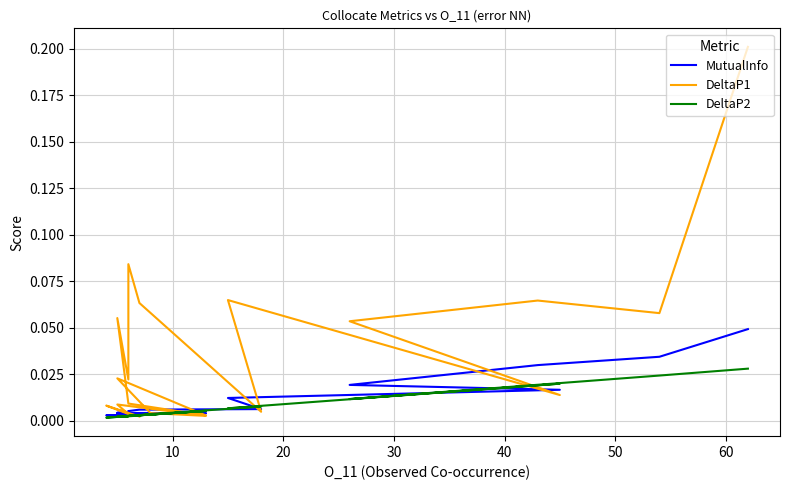

In DeltaP1, how many points are lower than both neighbors (excluding endpoints)?

7